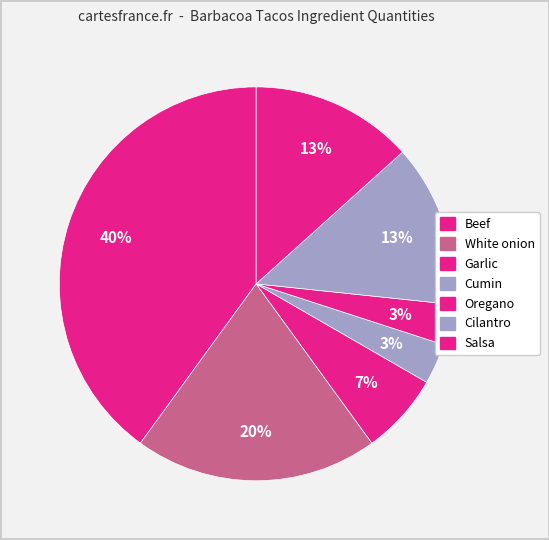

How many slices are in this pie chart?

7